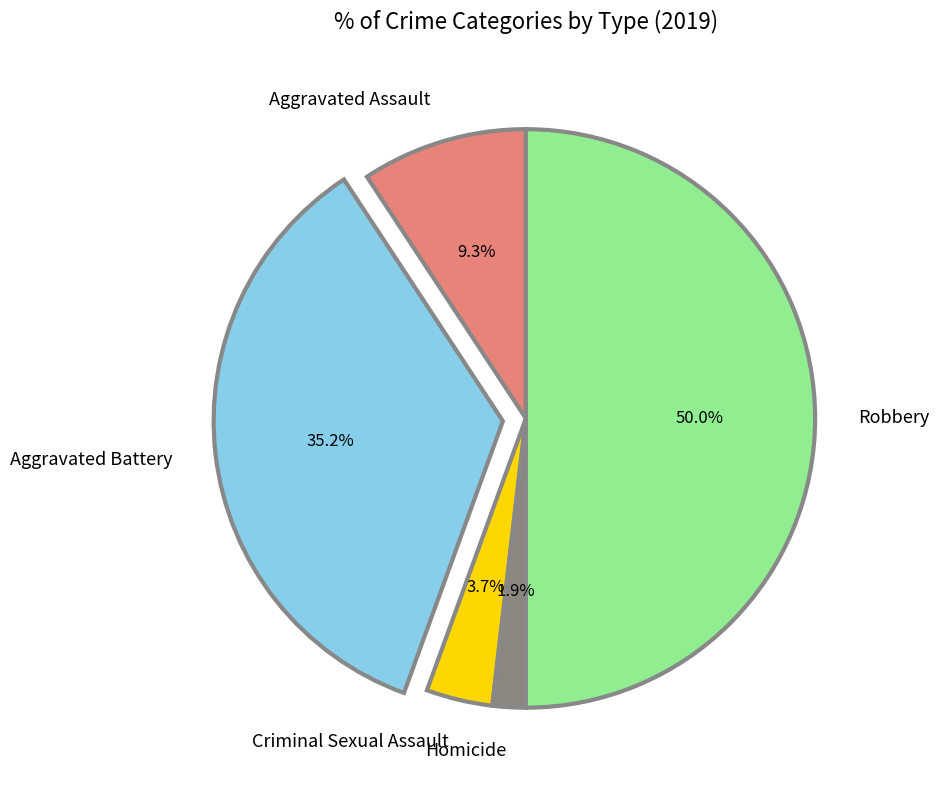

To the nearest percent, what is the combined percentage of Aggravated Assault and Homicide?

11%